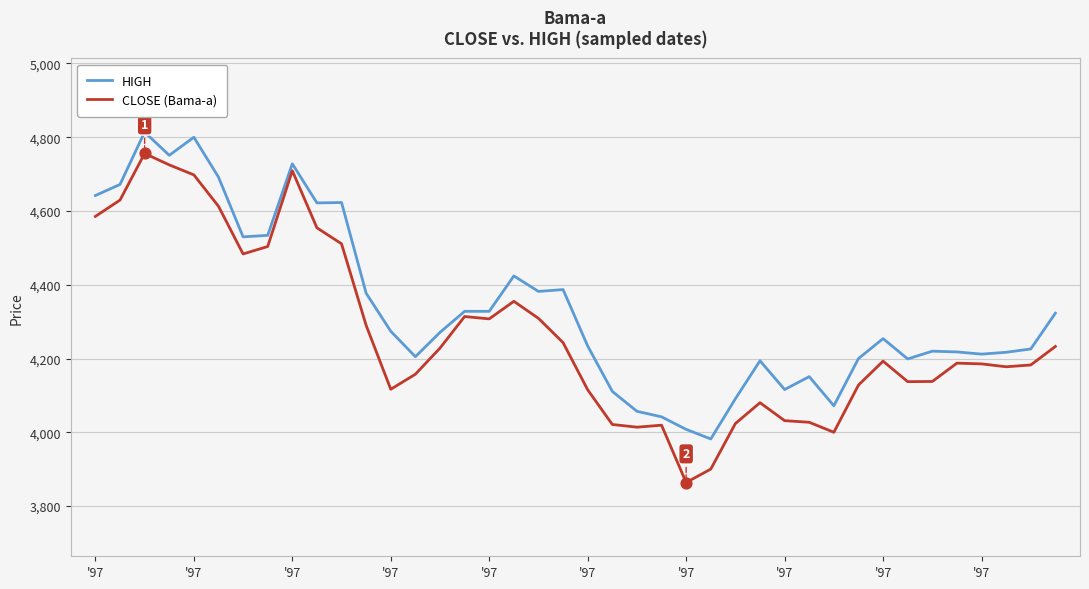

Which series has the widest spread of values?

CLOSE (Bama-a)